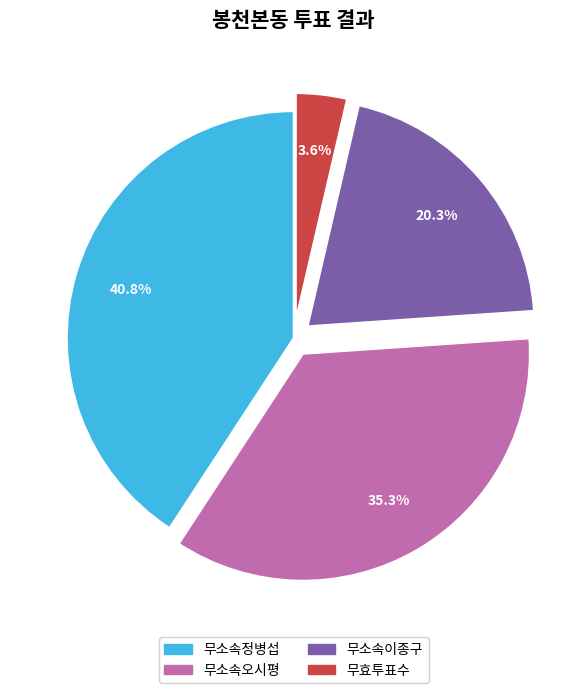

What percentage is NOT represented by 무효투표수?

96.4%